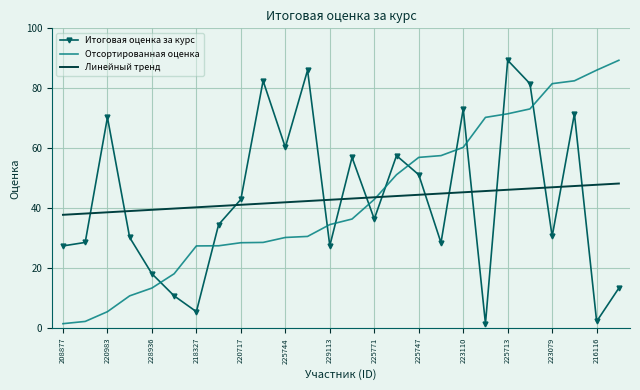

How many times do Итоговая оценка за курс and Линейный тренд cross each other?

14